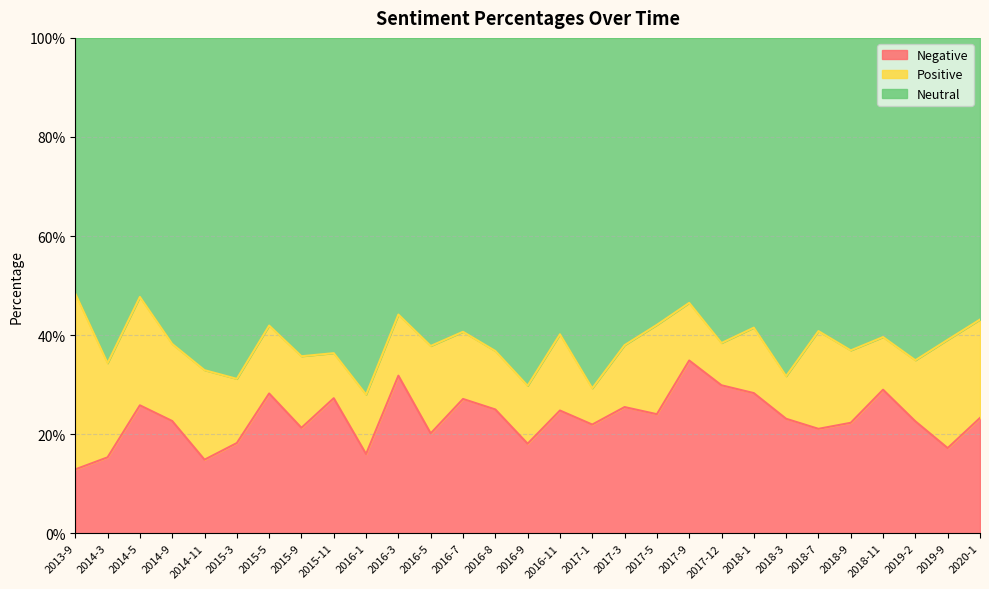

True or false: NeuPercentage and NegPercentage cross at least once.

False